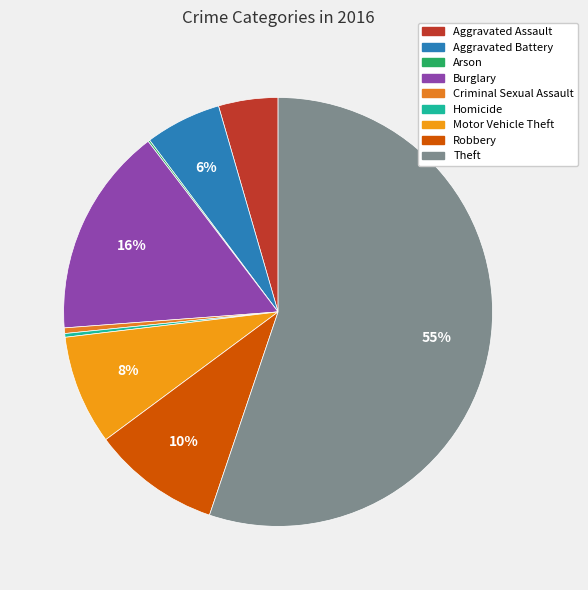

Which slice represents more than half of the pie?

Theft